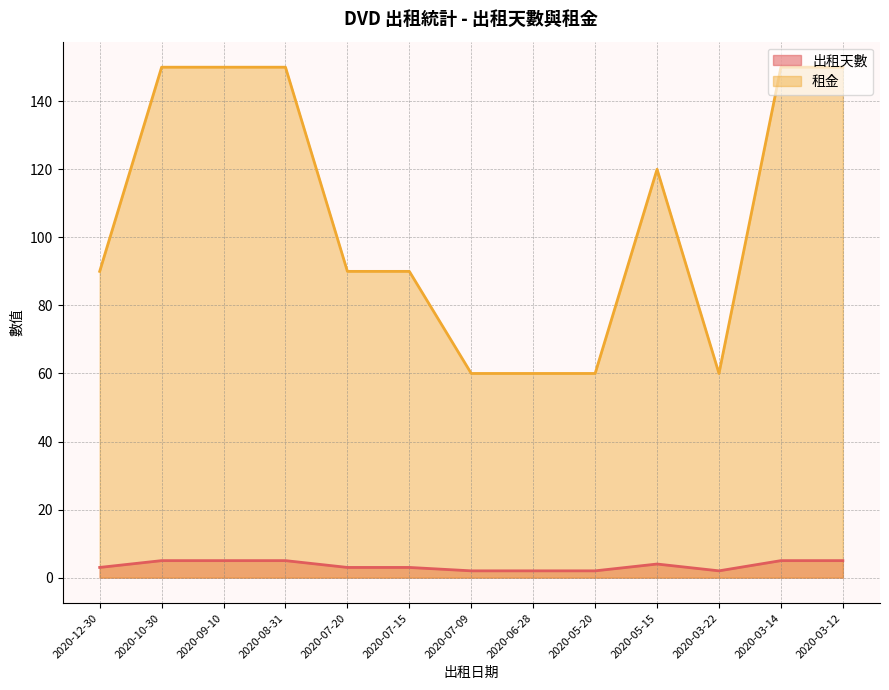

True or false: 租金 and 出租天數 cross at least once.

False